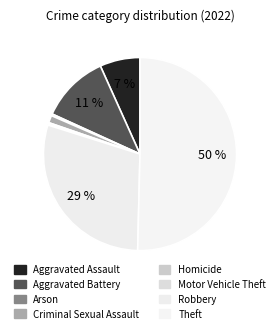

To the nearest percent, what portion does Robbery represent?

29%